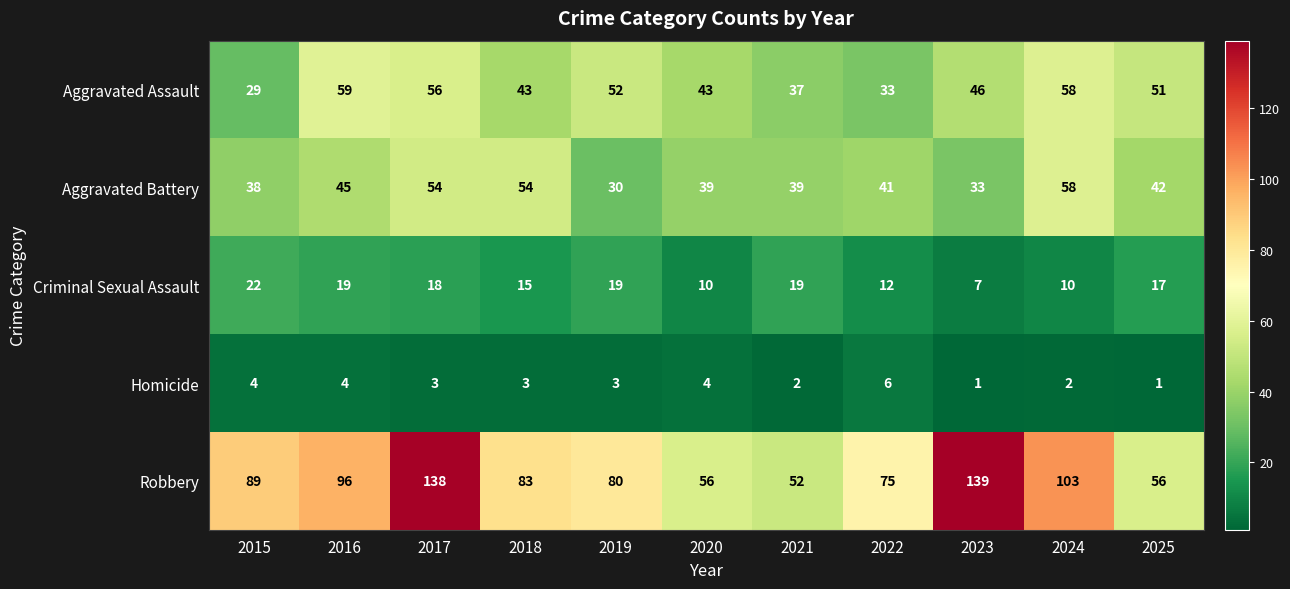

Is it true that Aggravated Battery equals 71 at 2017?

False